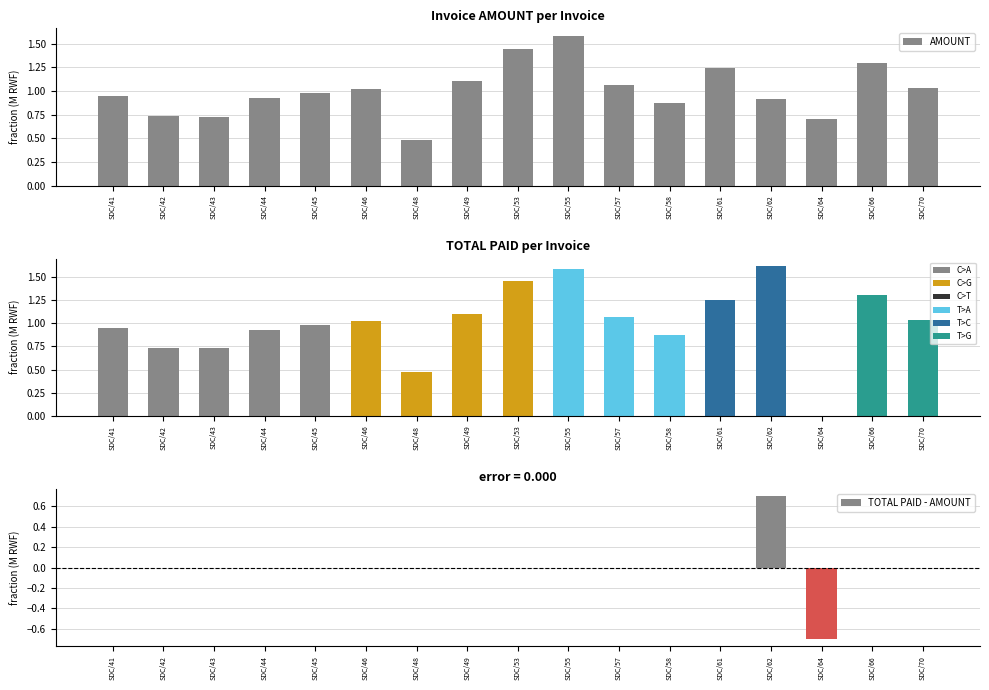

What is the difference between the highest and lowest values at SDC/53?

1.4